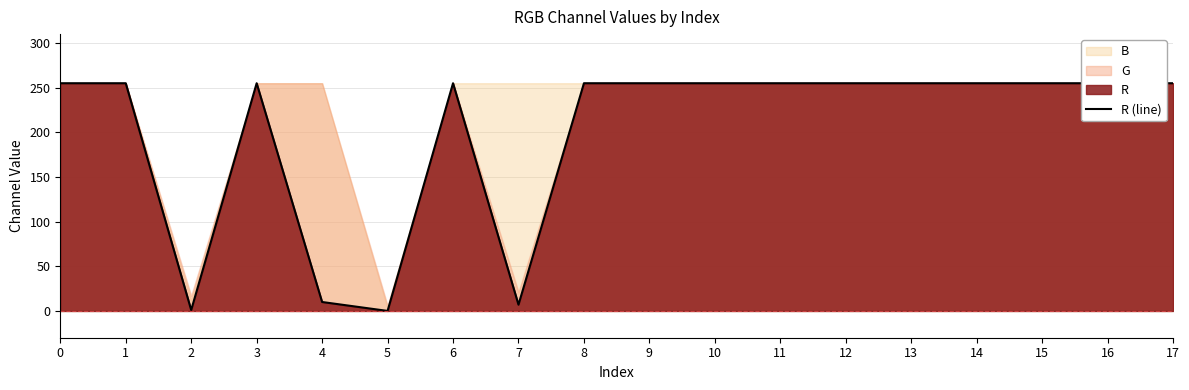

Rank the categories by value from lowest to highest.

5, 2, 7, 4, 0, 1, 3, 6, 8, 9, 10, 11, 12, 13, 14, 15, 16, 17